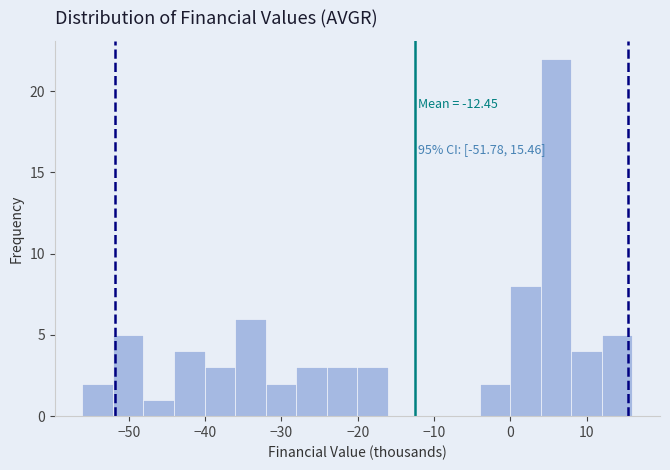

Over which range of the x-axis is the bar tallest?

4 to 8